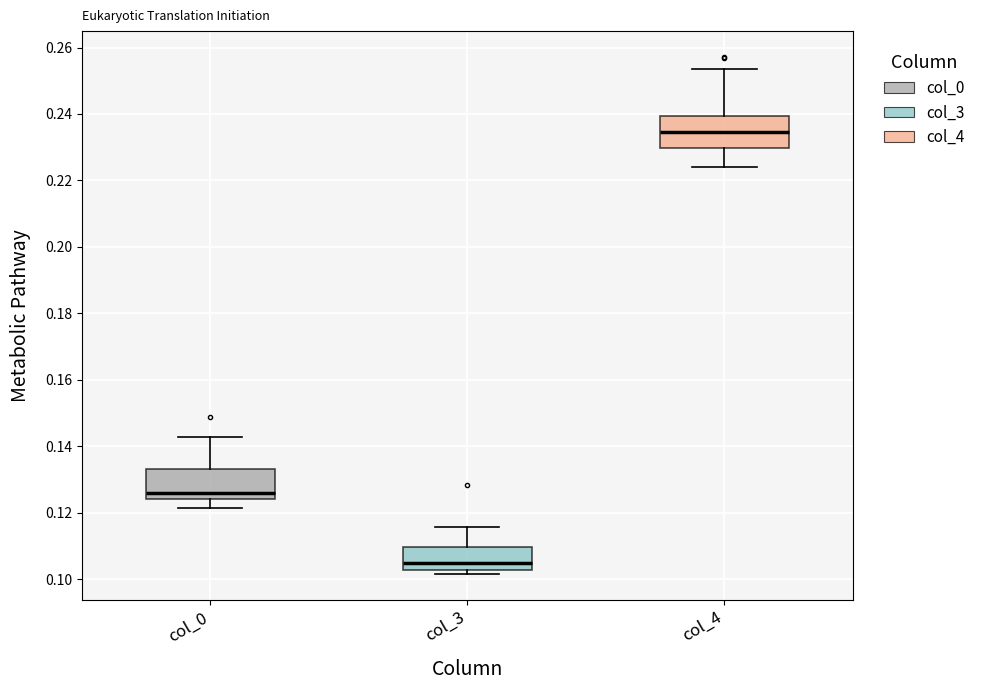

Reading left to right, read every box against the y-axis: the position of its median line, the range the box covers, and the ends of its whiskers. The values are not printed on the chart, so give them approximately, as read against the axis.

col_0: median 0.126, box 0.124 to 0.134, whiskers 0.122 to 0.142
col_3: median 0.104, box 0.102 to 0.110, whiskers 0.102 (just below the box's lower edge) to 0.116
col_4: median 0.234, box 0.230 to 0.240, whiskers 0.224 to 0.254